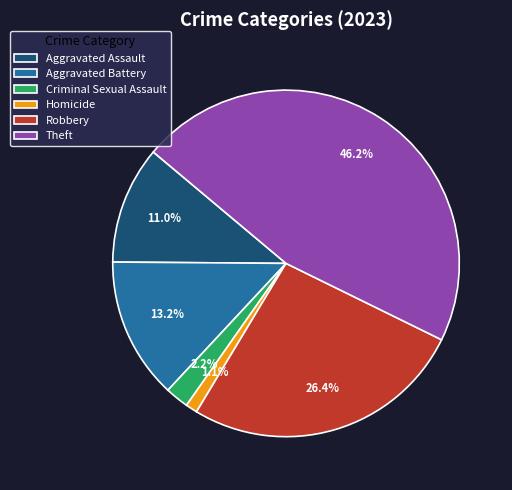

What percentage do Homicide and Aggravated Battery together represent?

14.3%